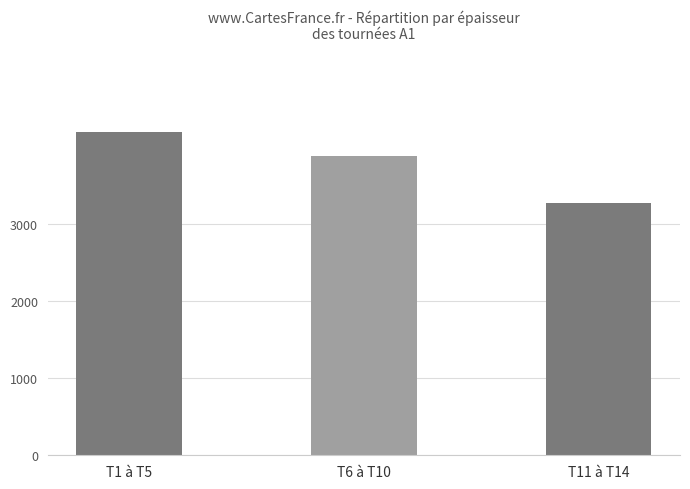

Reading right to left, what are all the values shown in this chart?

3270	3870	4180